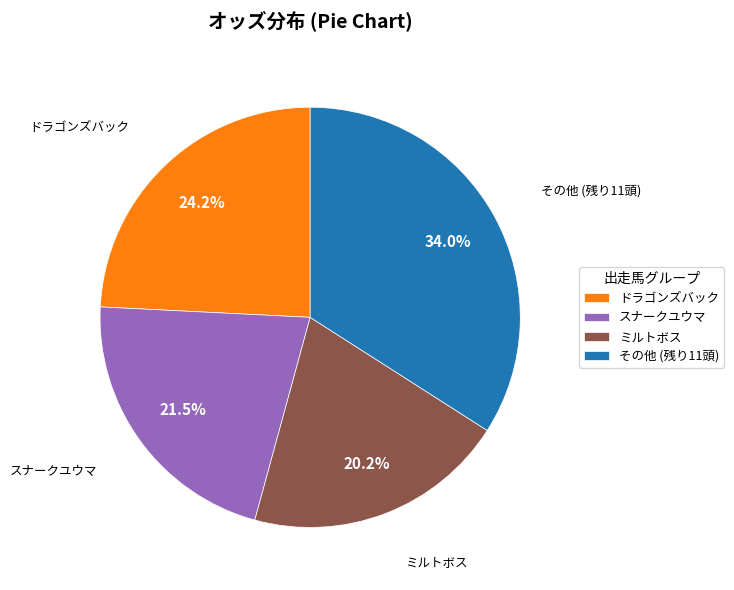

Is there a majority slice in this chart?

No